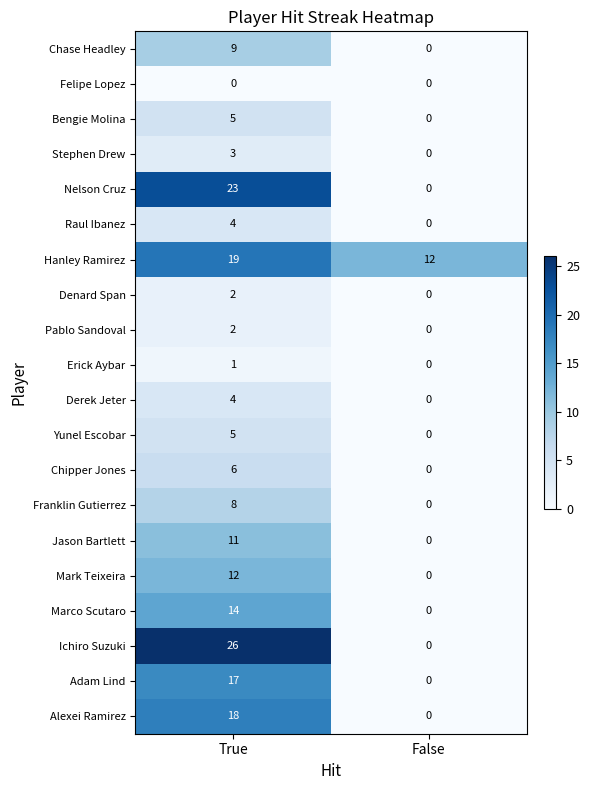

At which category is the sum across all series the highest?

True